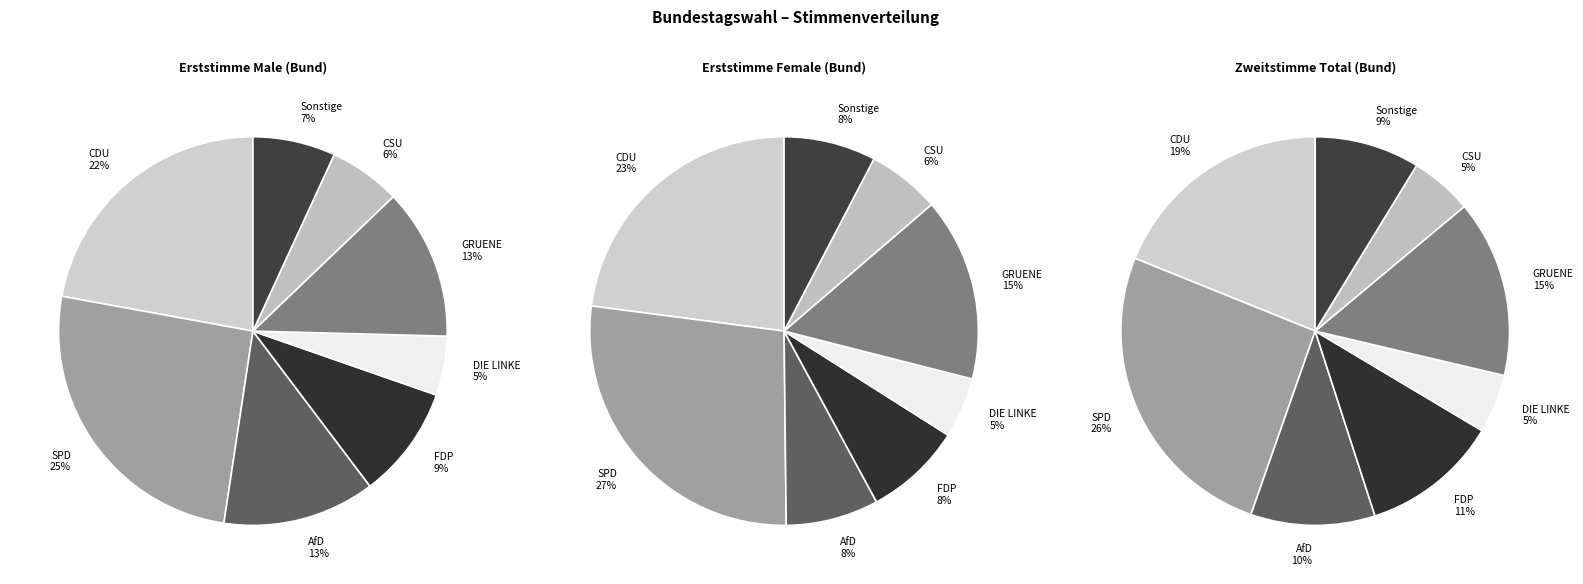

Is it true that 5 is 14% of the pie?

True